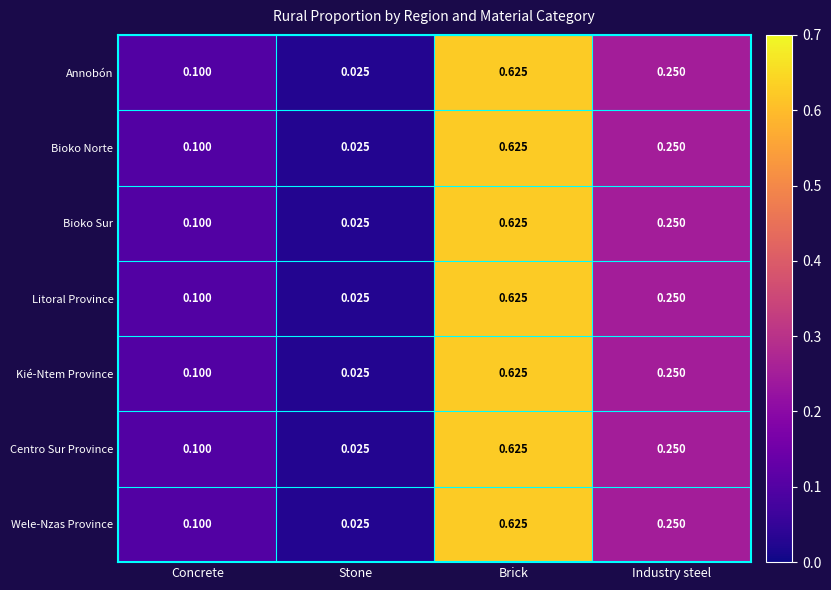

List the labels in order of Annobón value, largest first.

Brick, Industry steel, Concrete, Stone